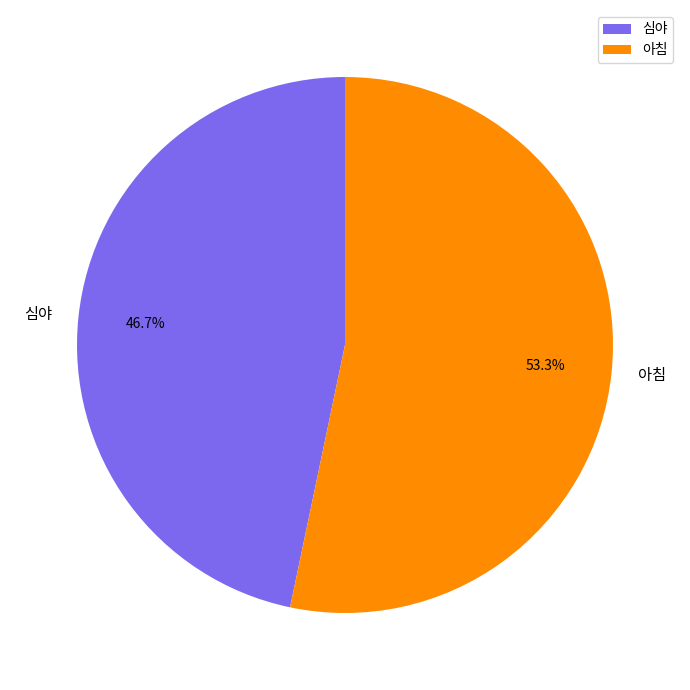

Count the number of slices in the pie.

2